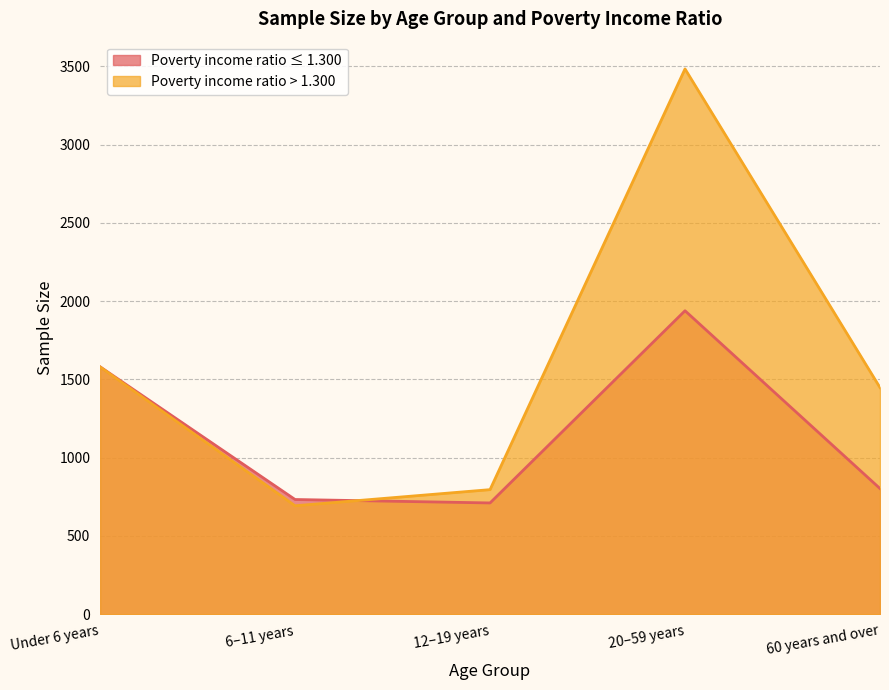

What is the spread (max minus min) of values at Under 6 years?

1